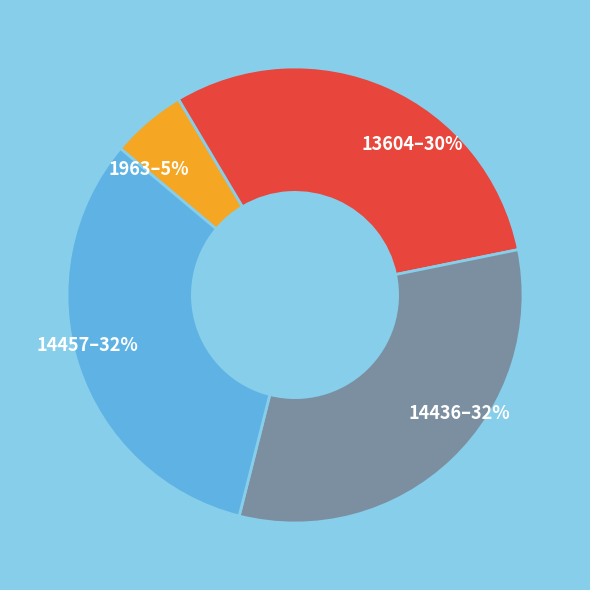

Which has a higher value, 13604 or 1963?

13604